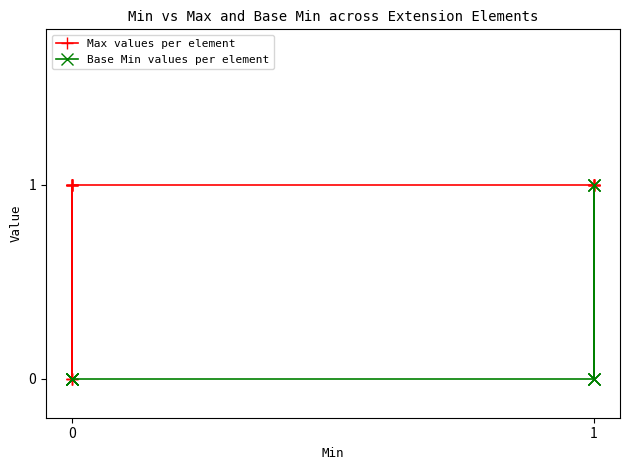

Reading right to left, list all the values displayed in this chart.

Max values per element: 1	1	1	1	1	1	1	1	1	0	1	1	0	1	1	0	1	1
Base Min values per element: 0	1	0	1	0	1	0	0	0	0	0	0	0	0	0	0	0	0